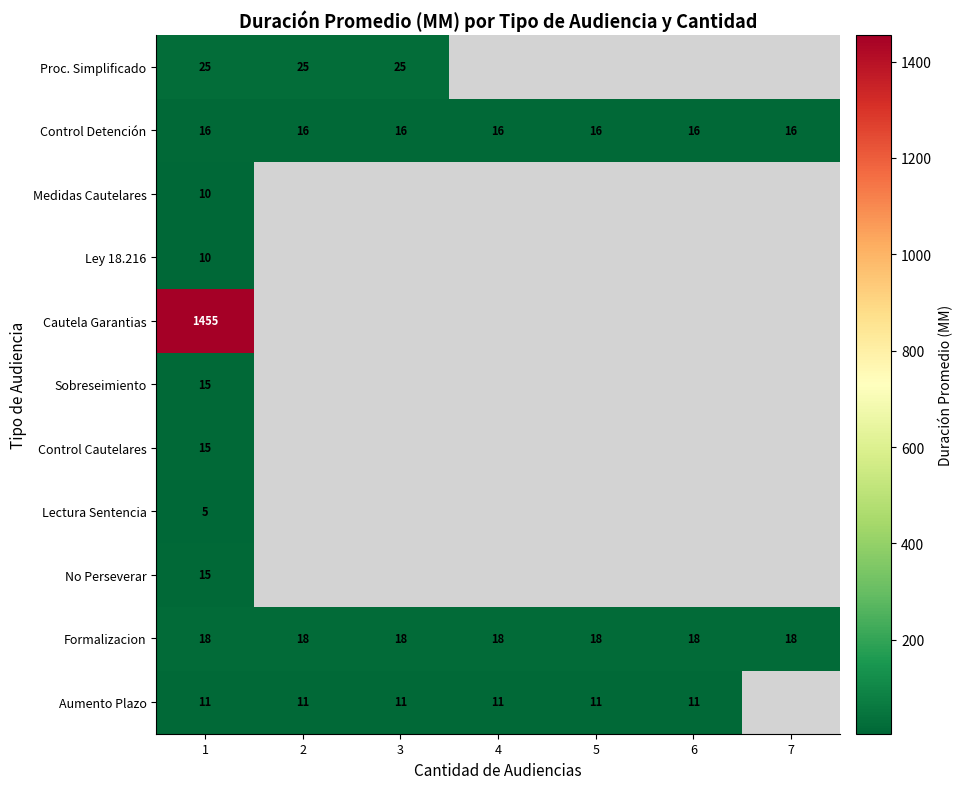

At which category does the chart reach its peak across all series?

1